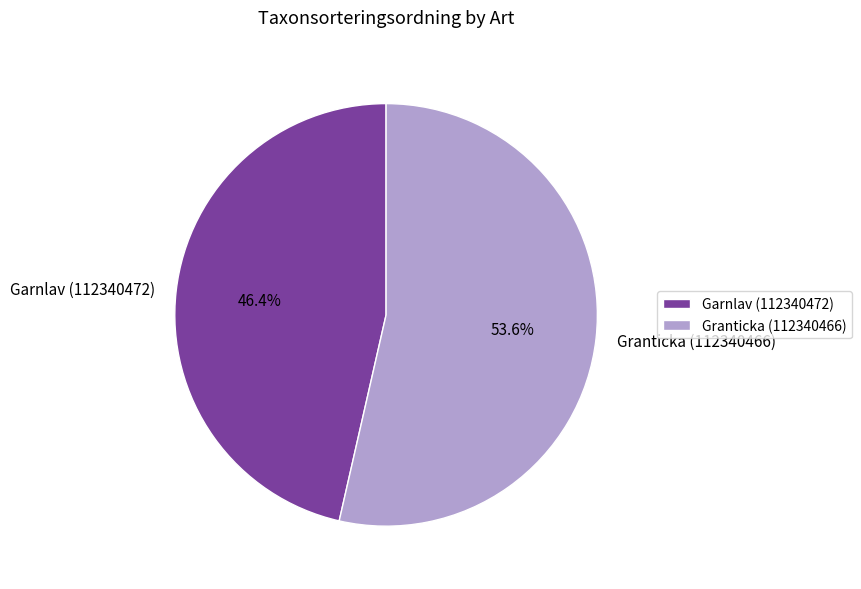

Which has a higher value, Granticka (112340466) or Garnlav (112340472)?

Granticka (112340466)